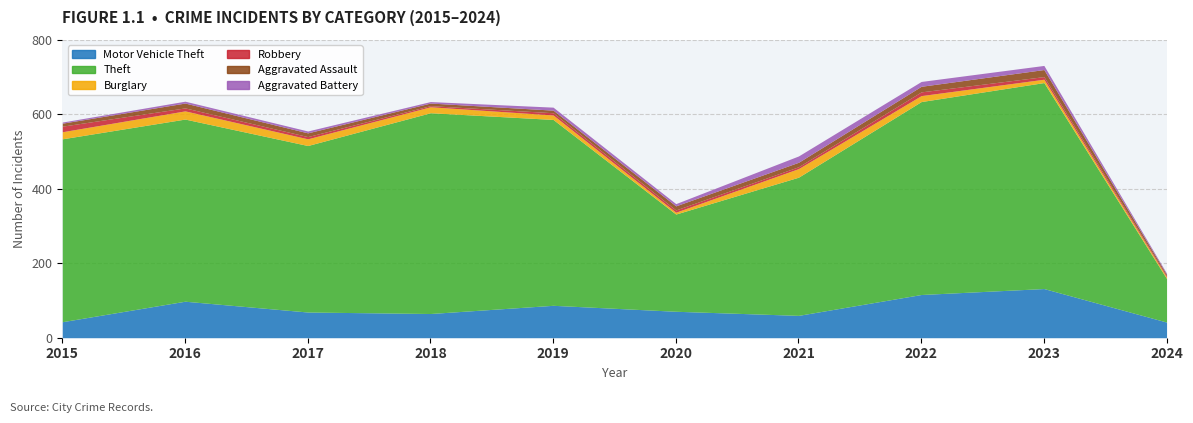

What is the total value across all series at 2022?

688